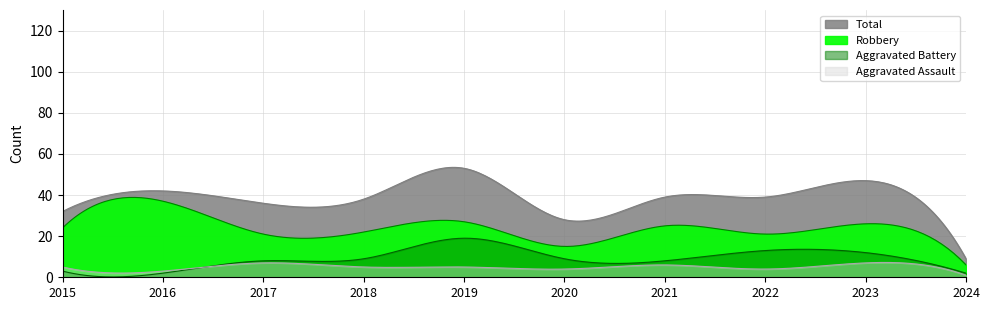

True or false: Robbery has a value of 39 at 2021.

False